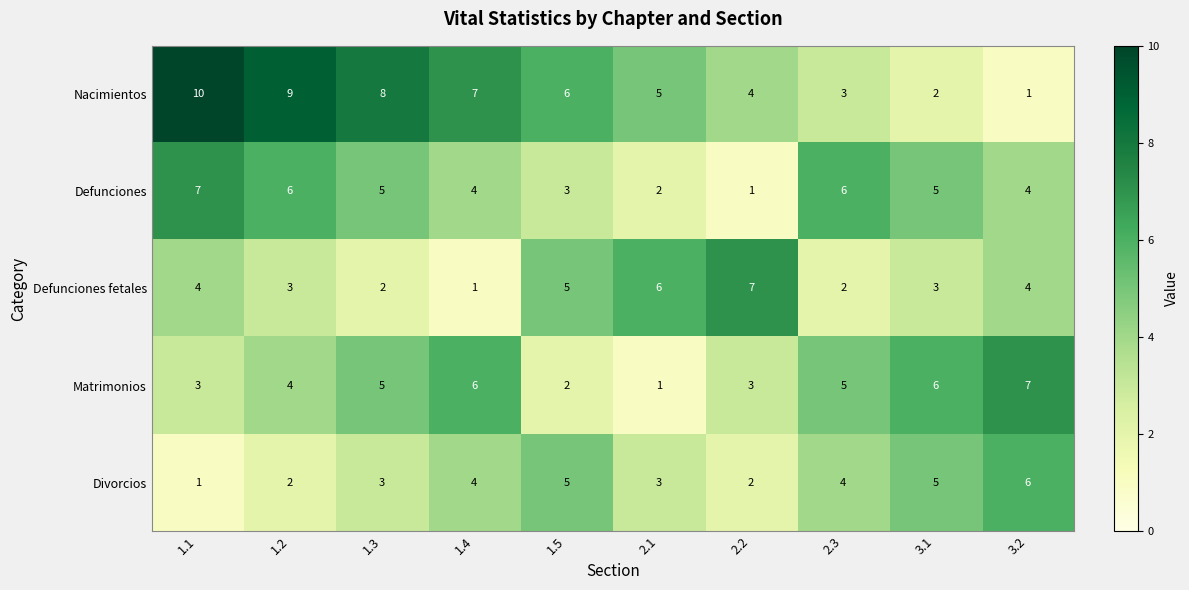

Which series has the largest total across all categories?

Nacimientos